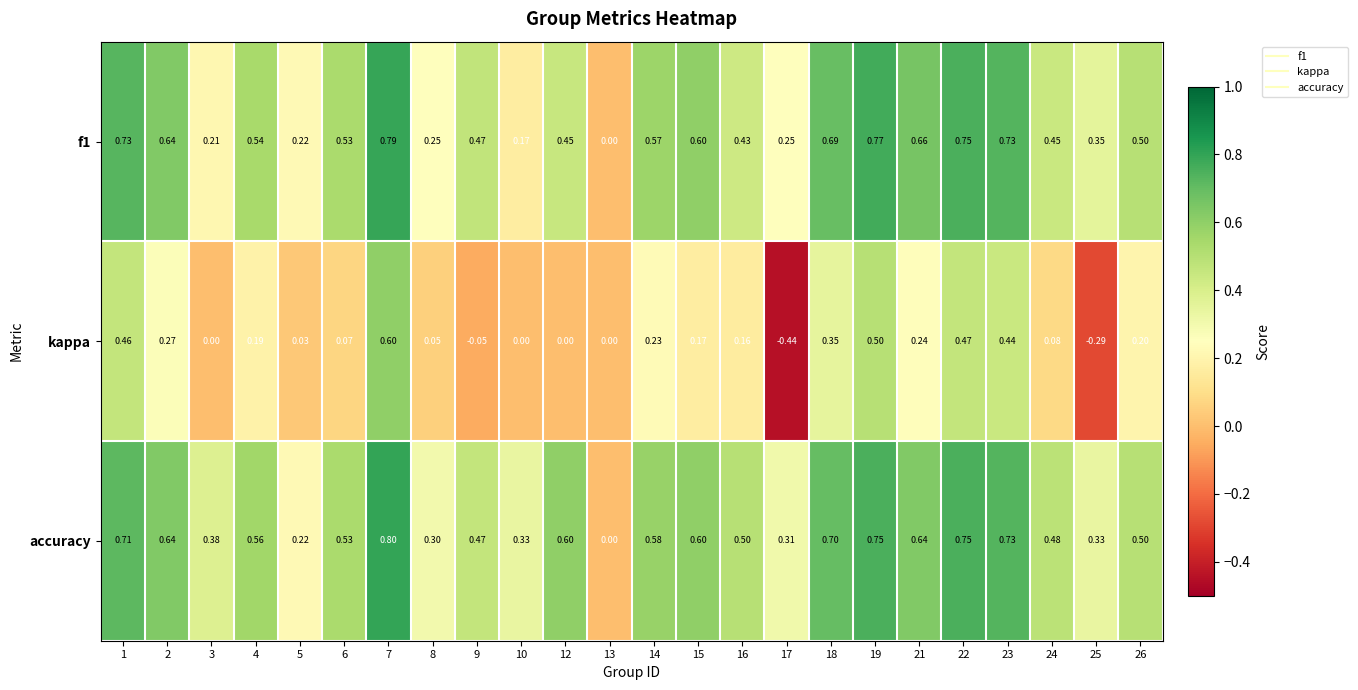

Which series changed the most between 1 and 18?

kappa